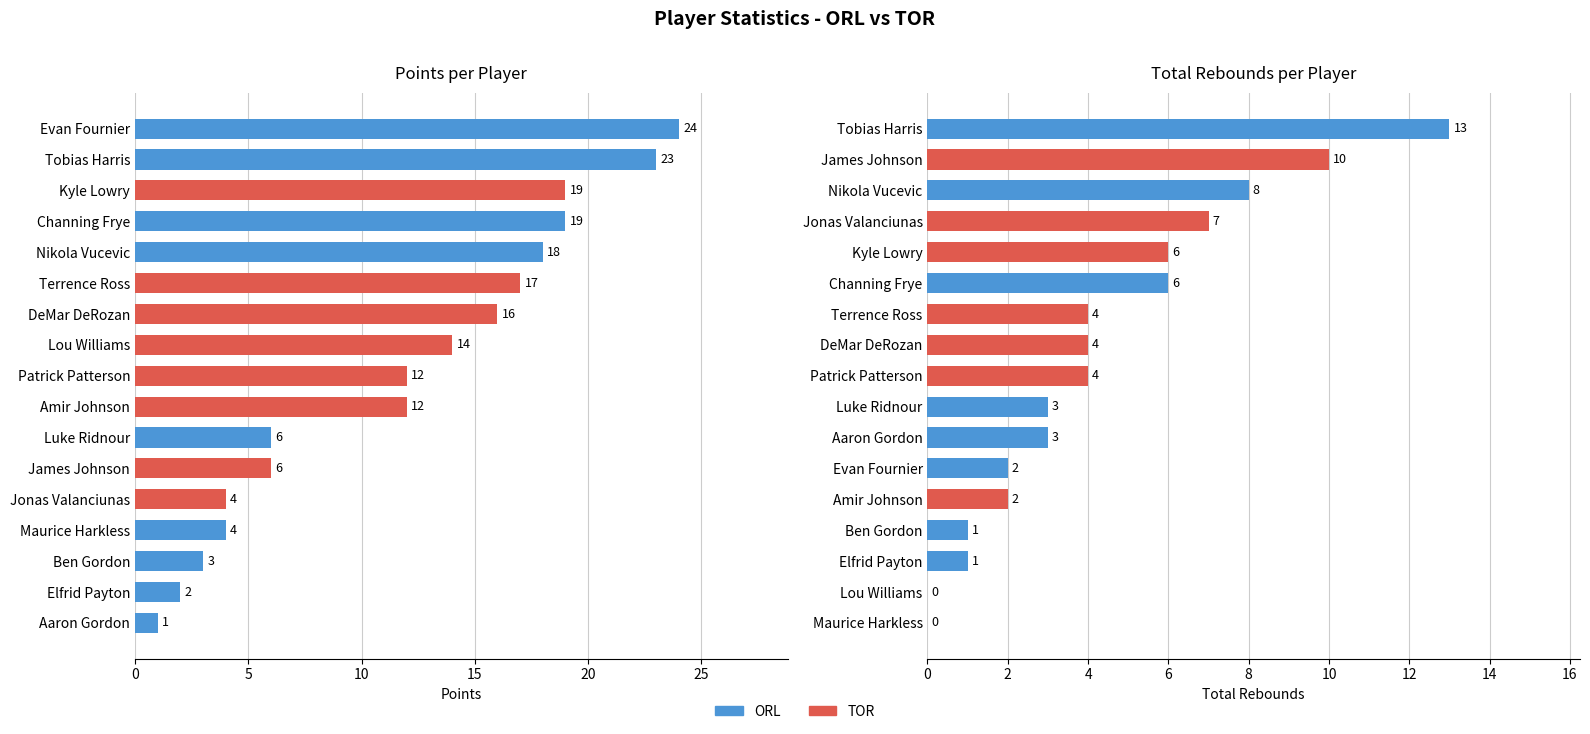

Which series has the largest total across all categories?

pts